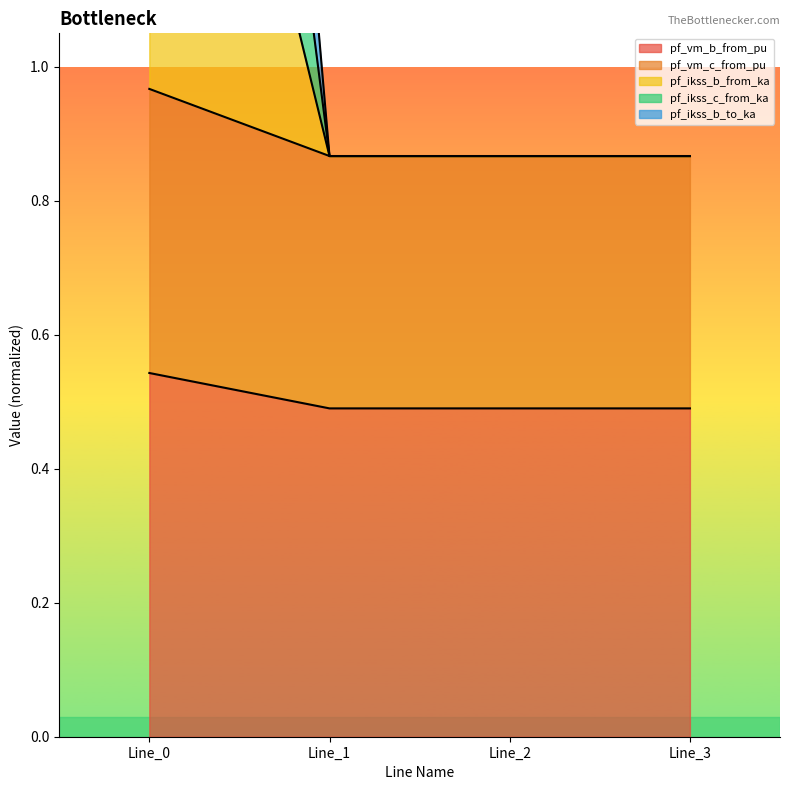

True or false: pf_vm_b_from_pu and pf_ikss_b_to_ka intersect in this chart.

False